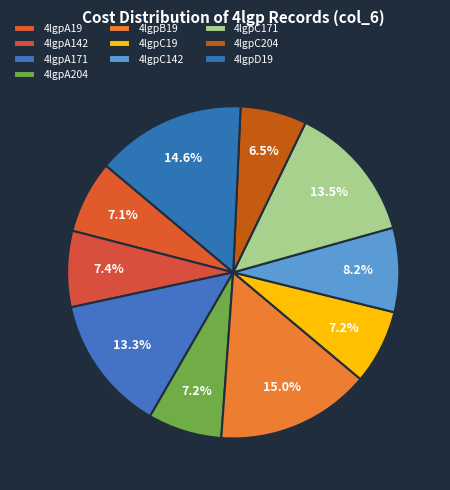

What percentage do 4lgpD19 and 4lgpC171 together represent?

28.1%